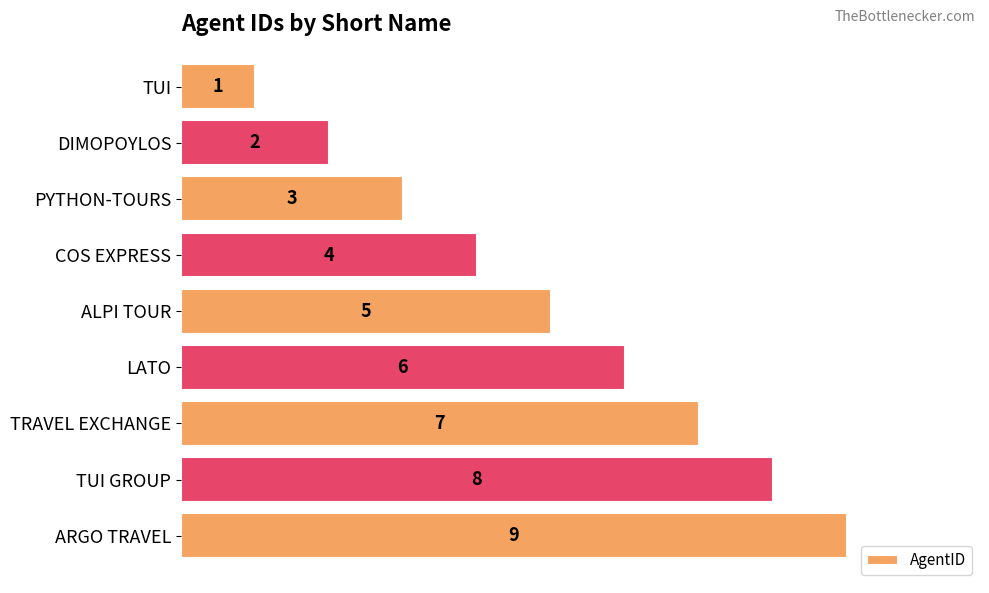

List the labels in order of value, smallest first.

TUI, DIMOPOYLOS, PYTHON-TOURS, COS EXPRESS, ALPI TOUR, LATO, TRAVEL EXCHANGE, TUI GROUP, ARGO TRAVEL